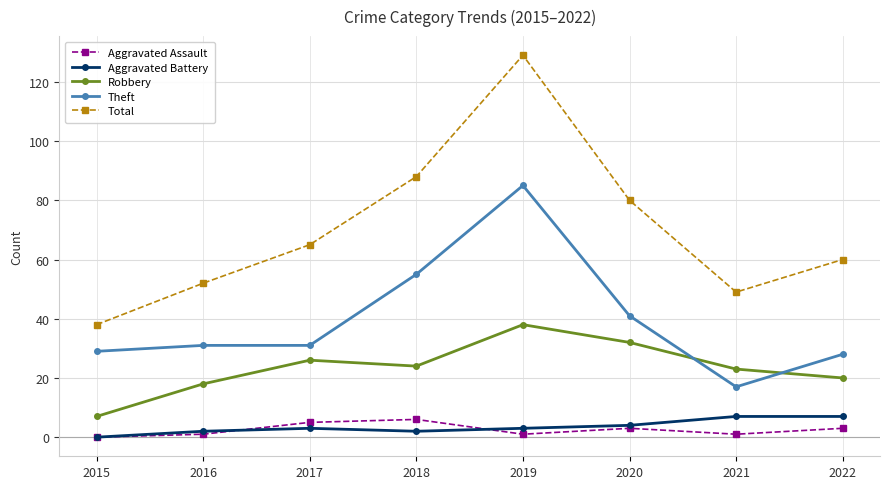

What is the minimum value for Theft?

17